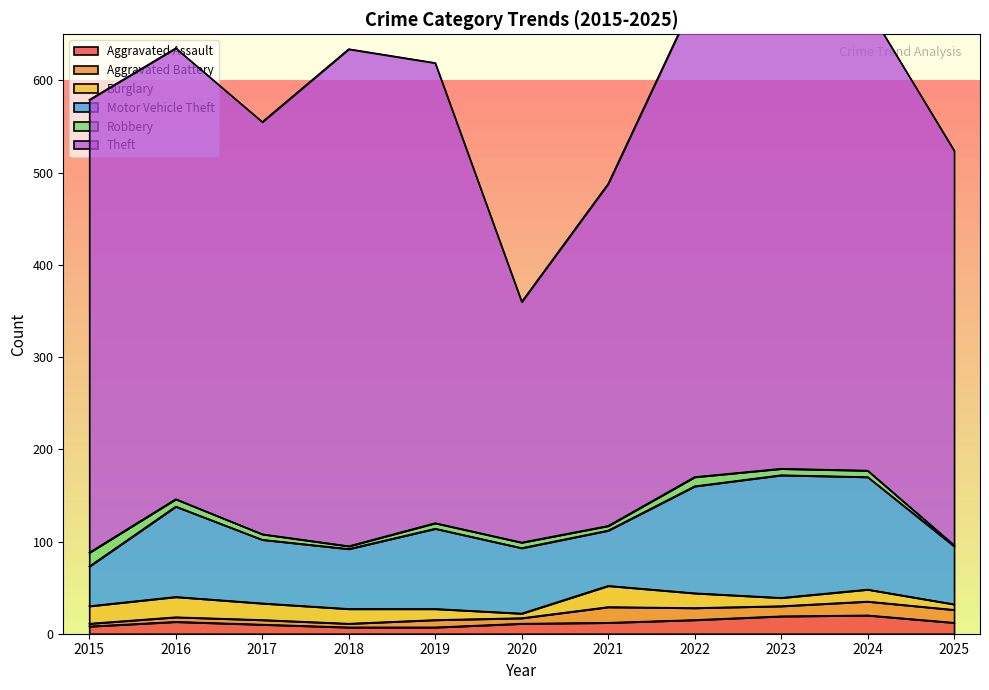

What is the lowest value of the Aggravated Assault series?

7